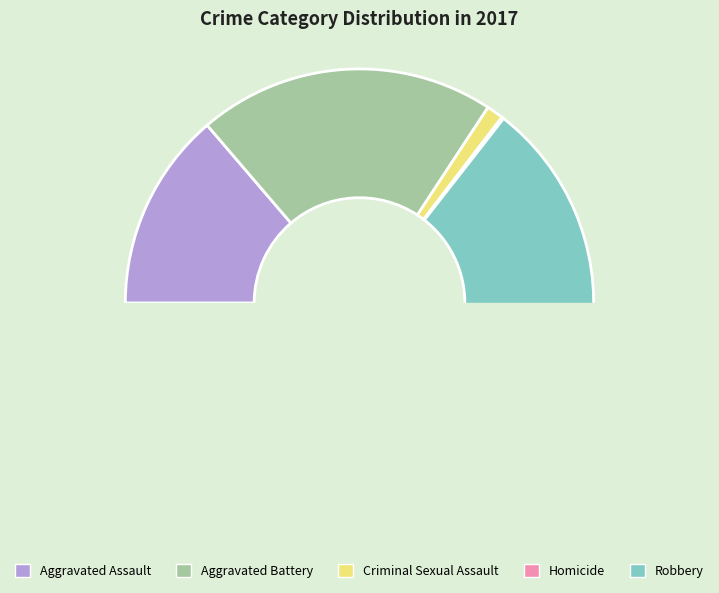

What portion of the pie excludes Criminal Sexual Assault?

98.8%